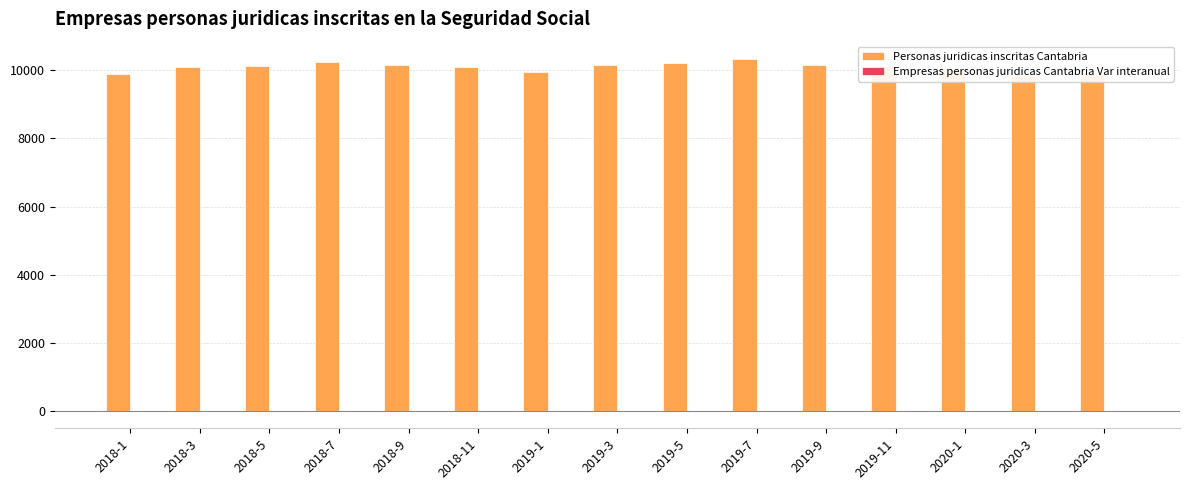

How many data points in Personas juridicas inscritas Cantabria are above 10127?

7